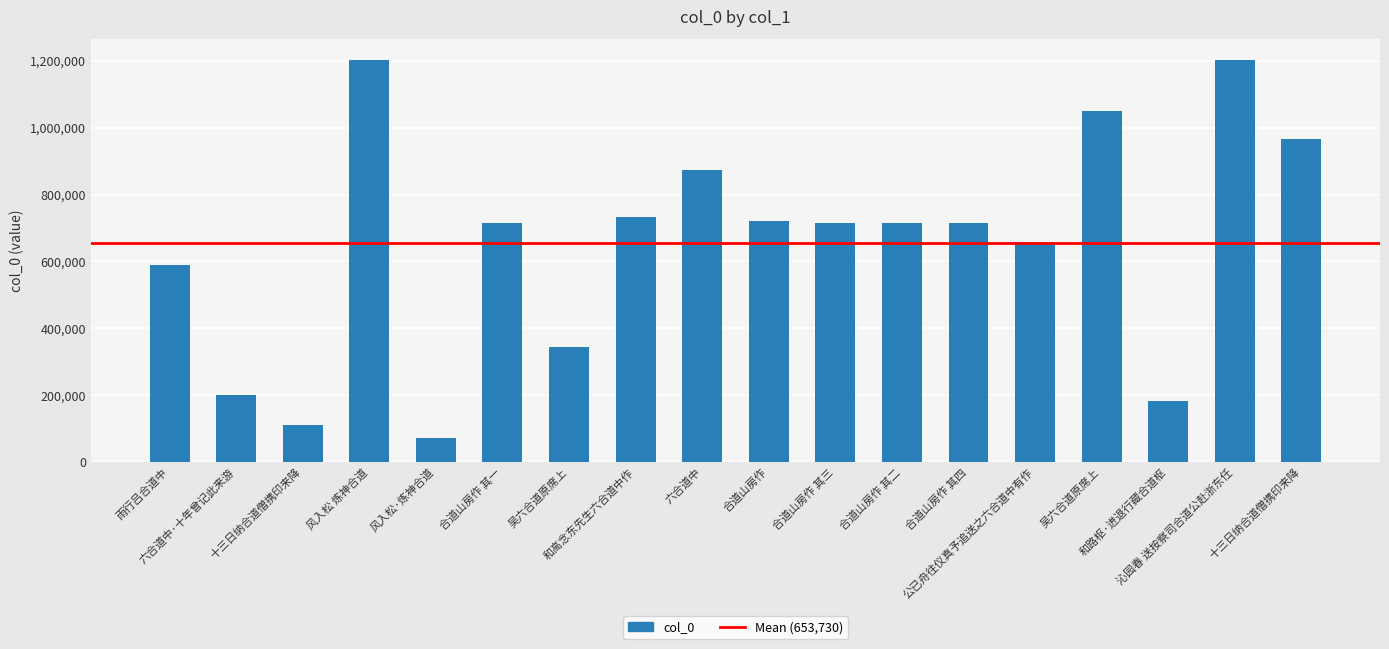

What is the change in value from 和高念东先生六合道中作 to 合道山房作 其四?

-18314